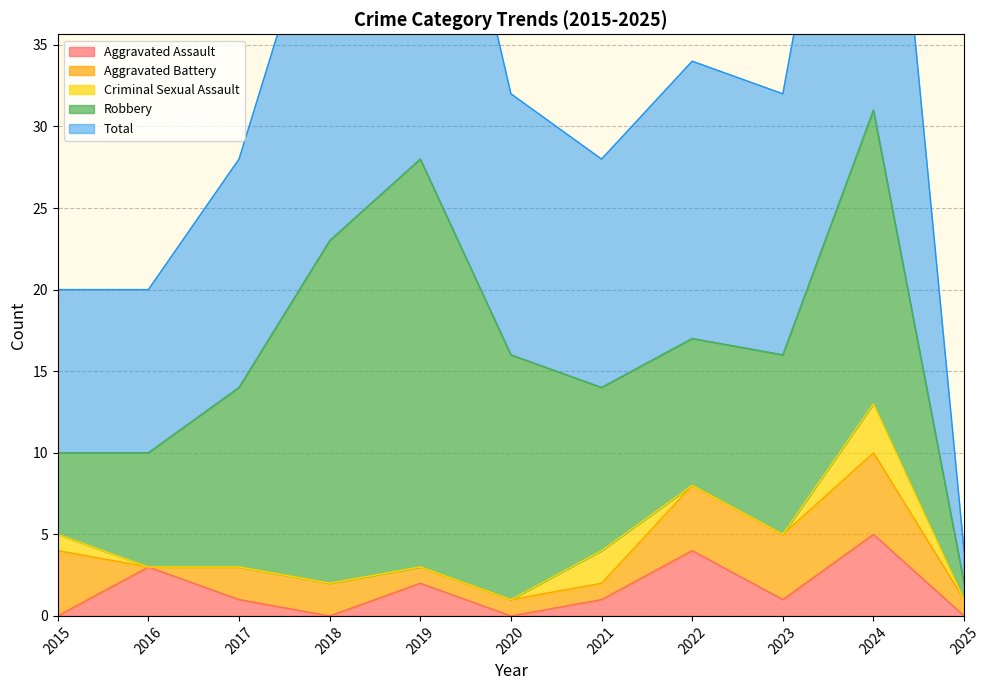

How many intersections are there between Criminal Sexual Assault and Aggravated Battery?

2